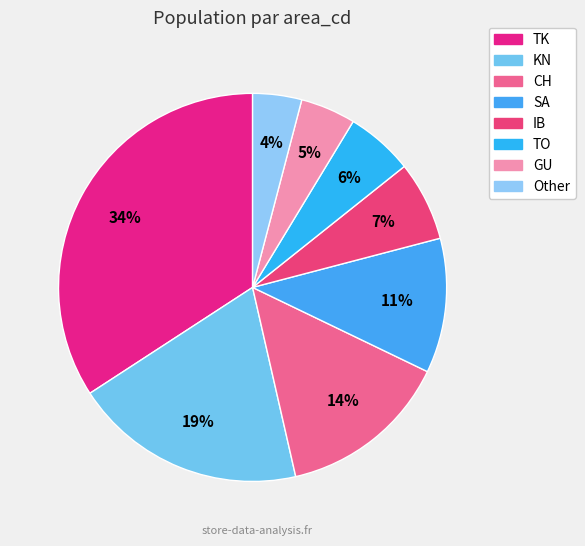

How many segments does this pie chart have?

8